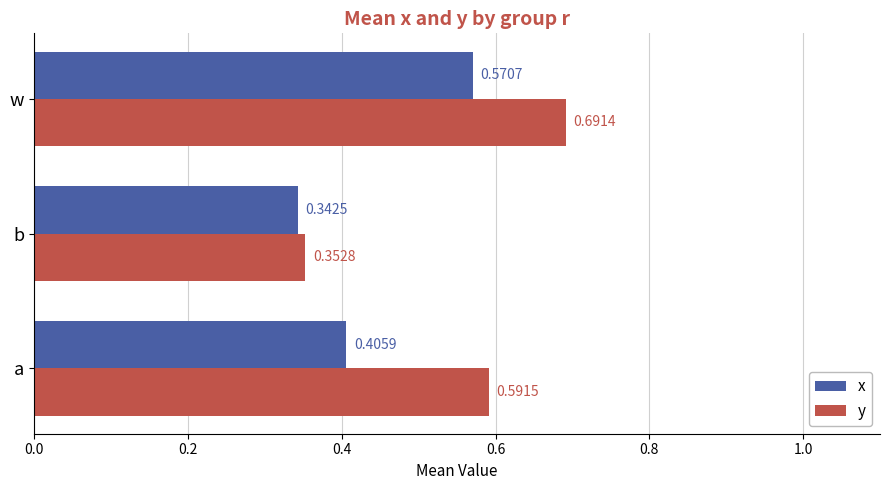

How many distinct data groups are displayed?

2